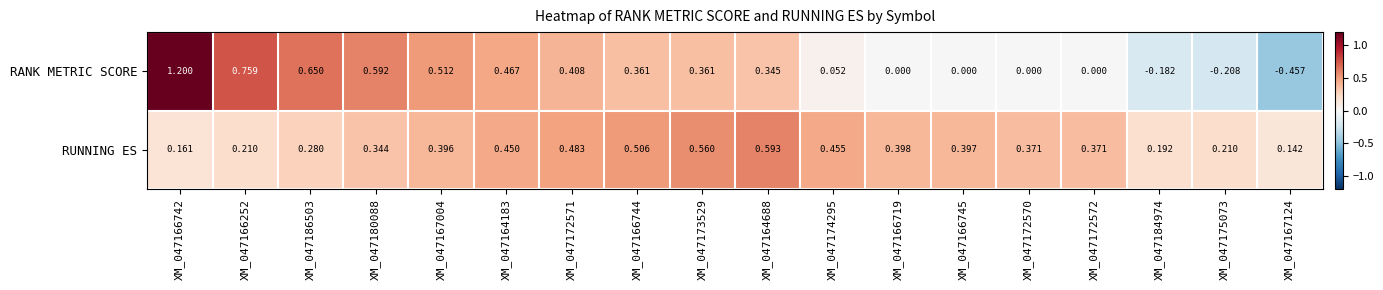

Is the value of RUNNING ES at XM_047173529 greater than the value of RANK METRIC SCORE at XM_047172572?

Yes